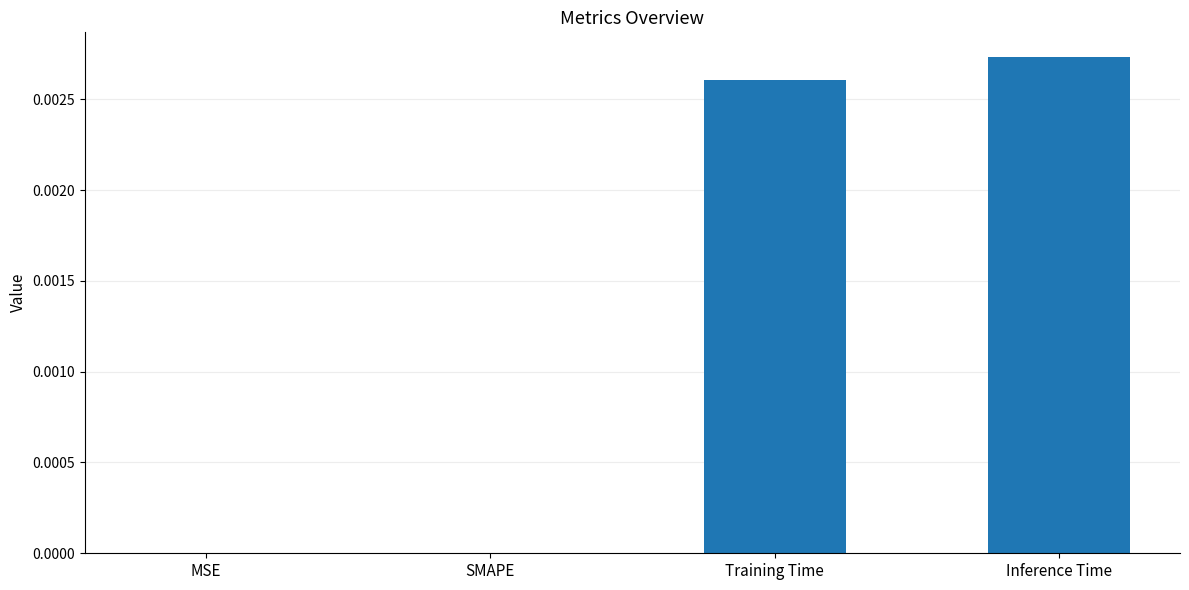

Count the values in the range 0 to 1.

4